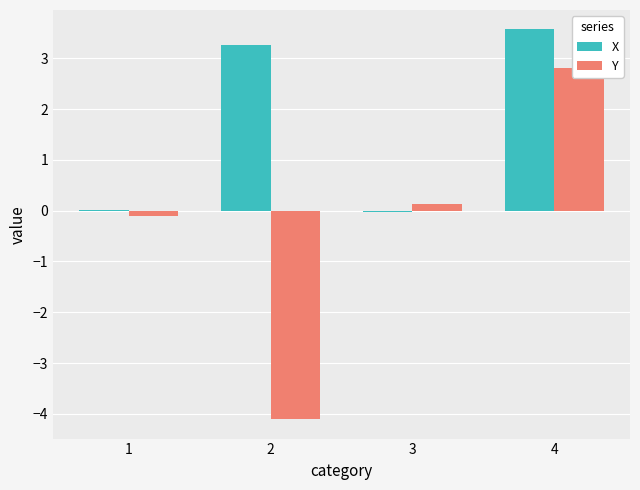

Which category has the lowest value in the Y series?

2